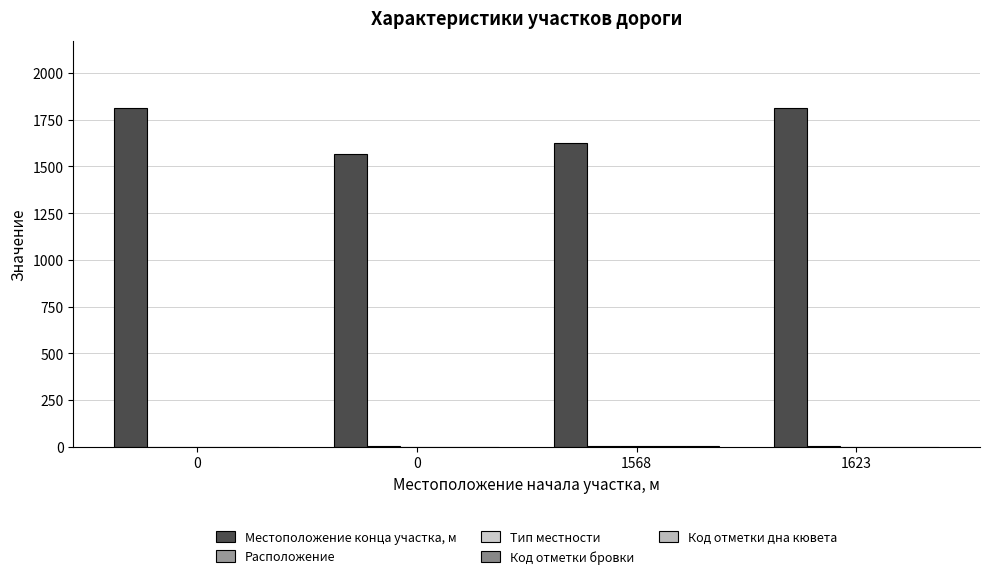

What is the approximate value of Код отметки бровки at 1623?

1